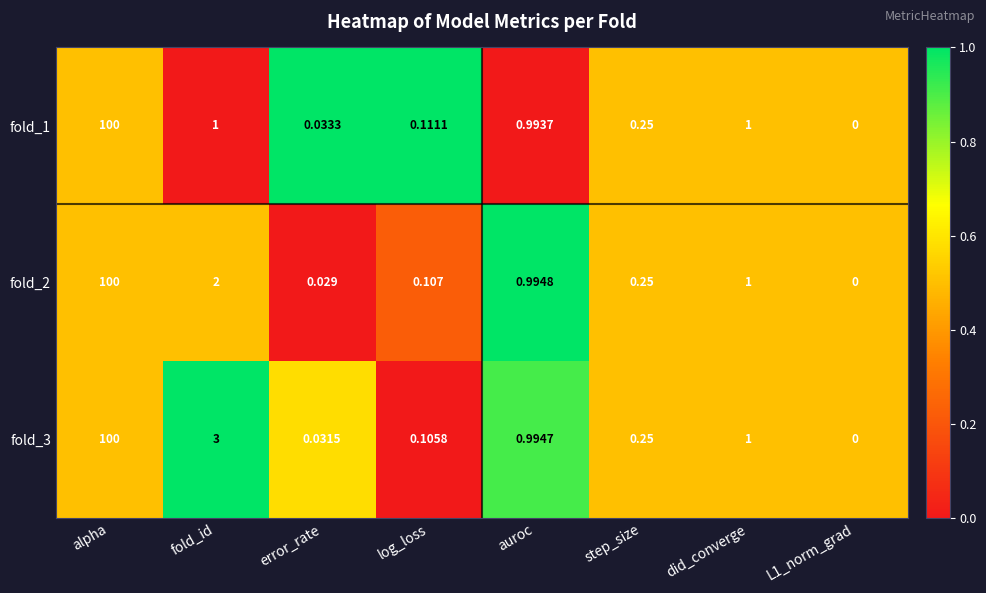

Which category has the highest value across all series?

alpha